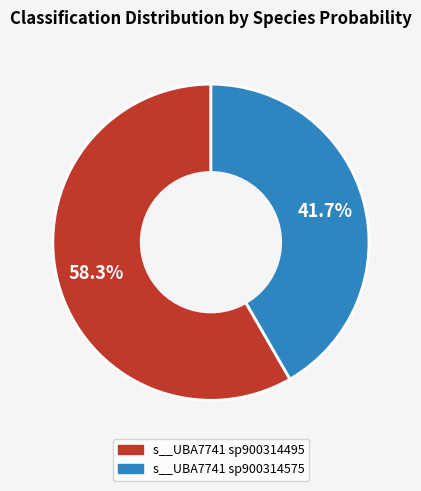

How many slices are in this pie chart?

2